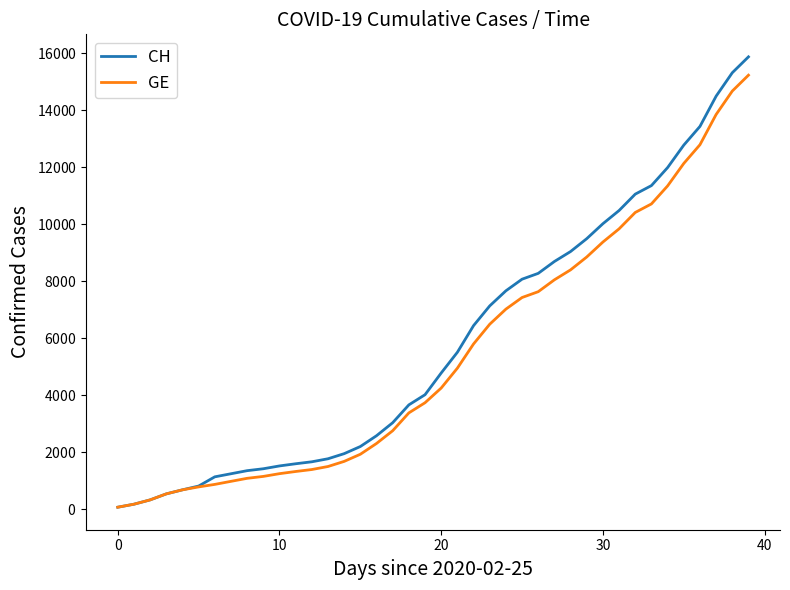

Does the chart have visible grid lines?

No